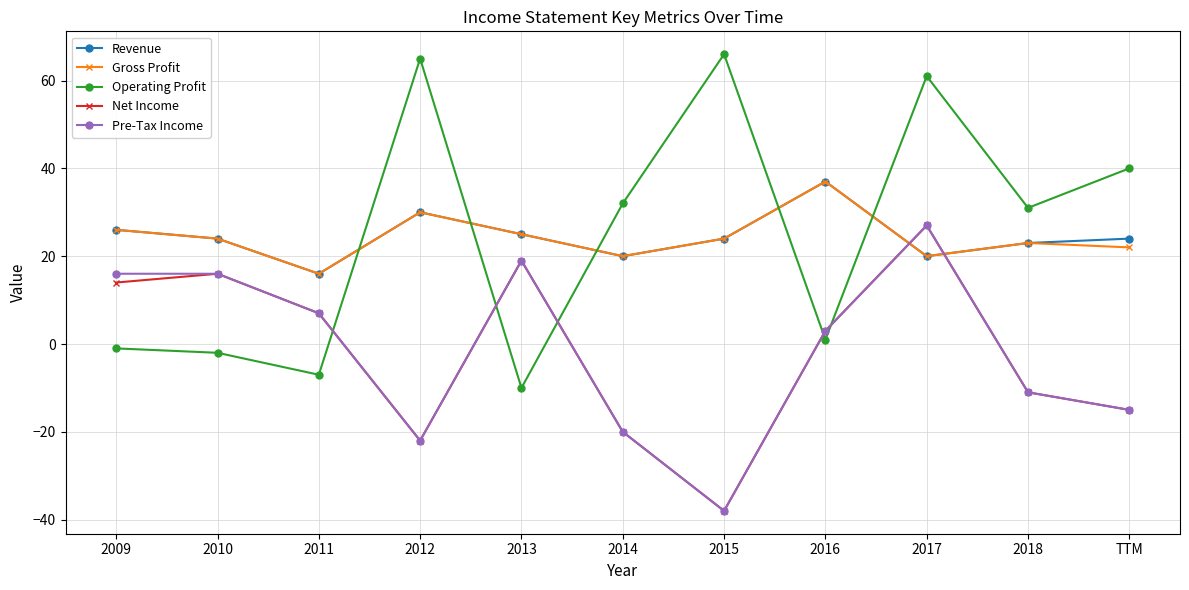

What is the label of the 2nd point from the right?

2018